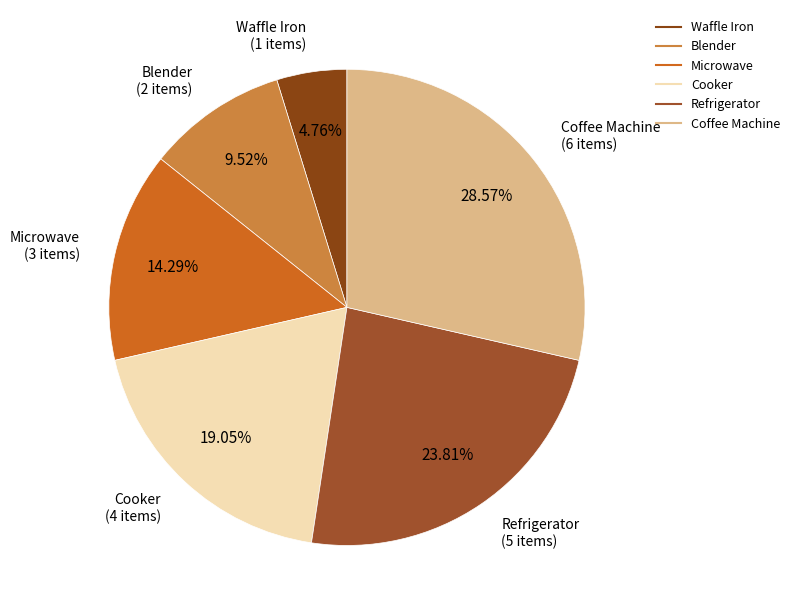

Does any single category account for the majority?

No